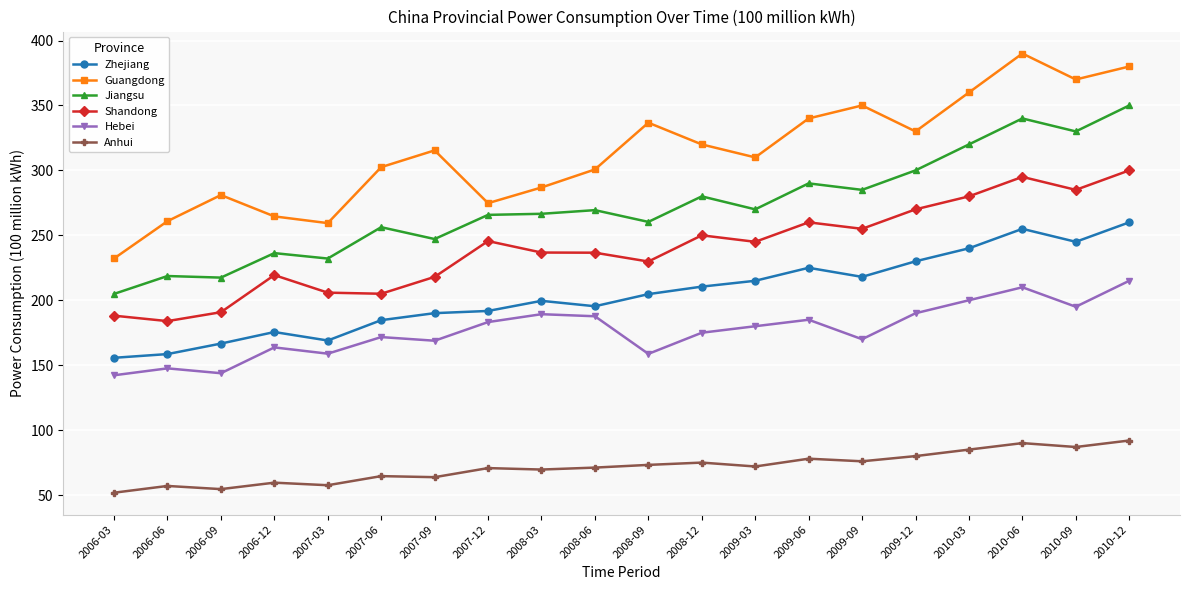

What is the average value of the Guangdong series?

313.3